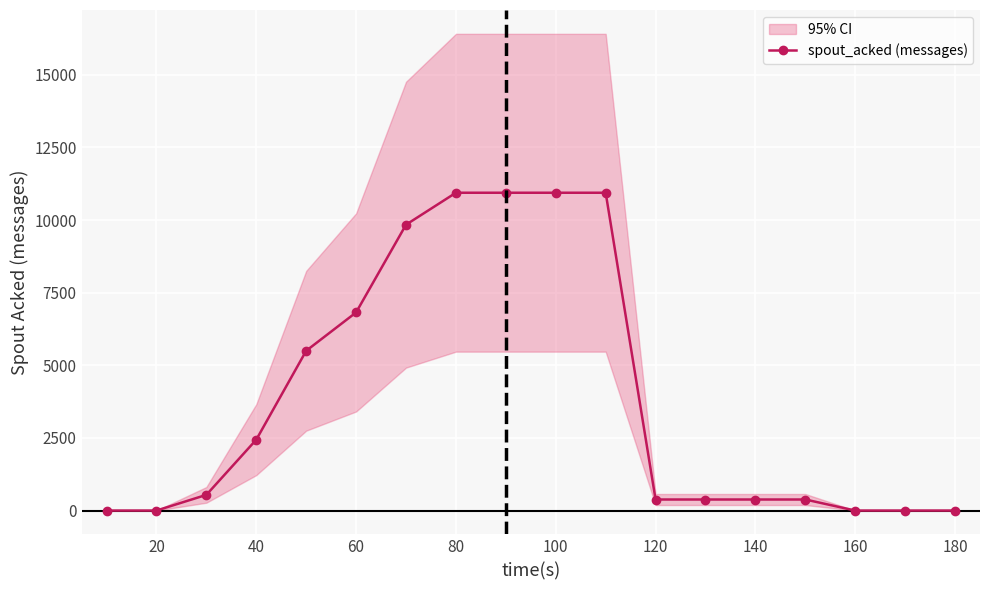

What is the difference between the second highest and second lowest values?

10940